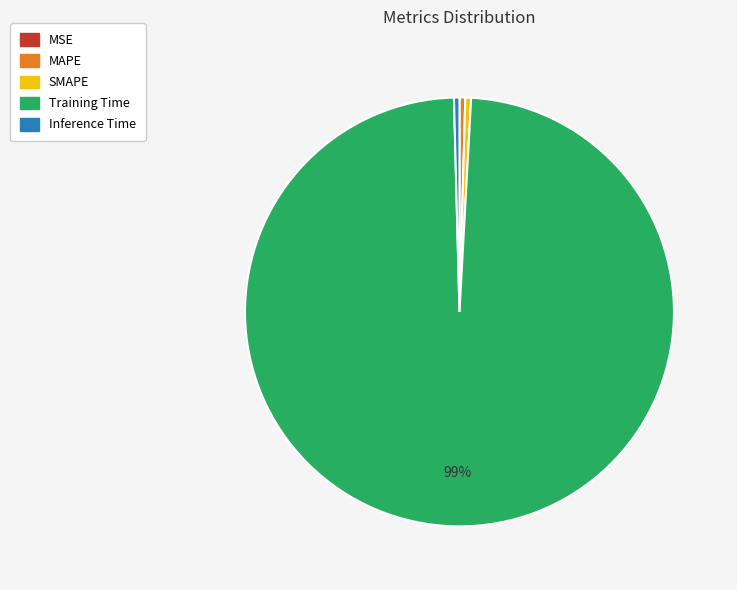

Does any single category account for the majority?

Yes